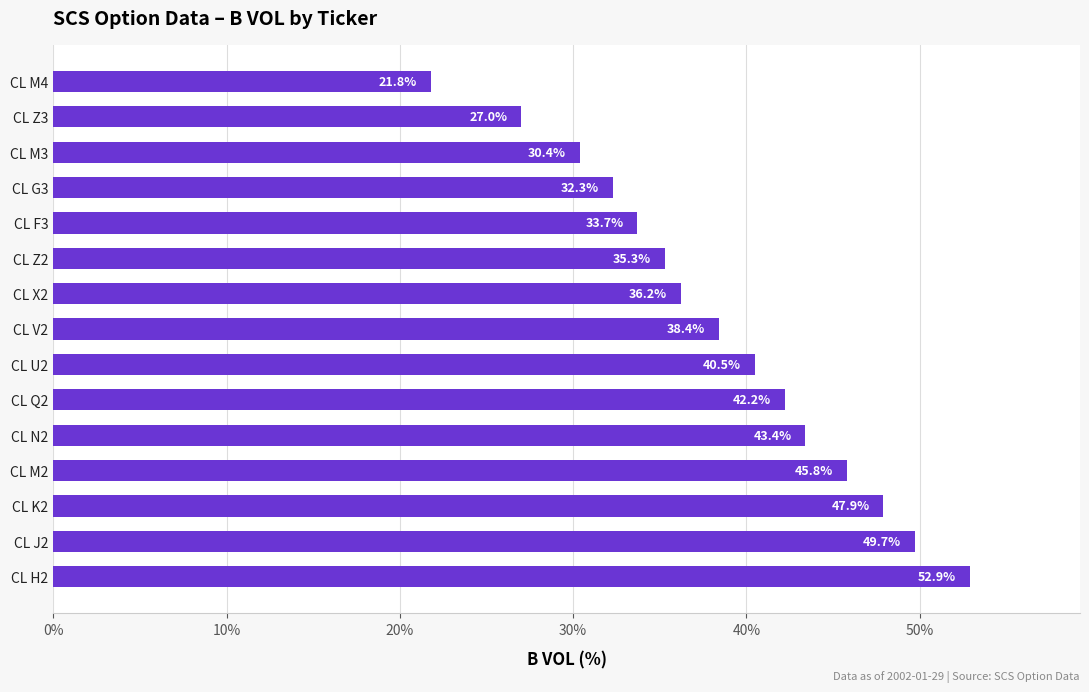

Rank the categories by value from highest to lowest.

CL H2, CL J2, CL K2, CL M2, CL N2, CL Q2, CL U2, CL V2, CL X2, CL Z2, CL F3, CL G3, CL M3, CL Z3, CL M4